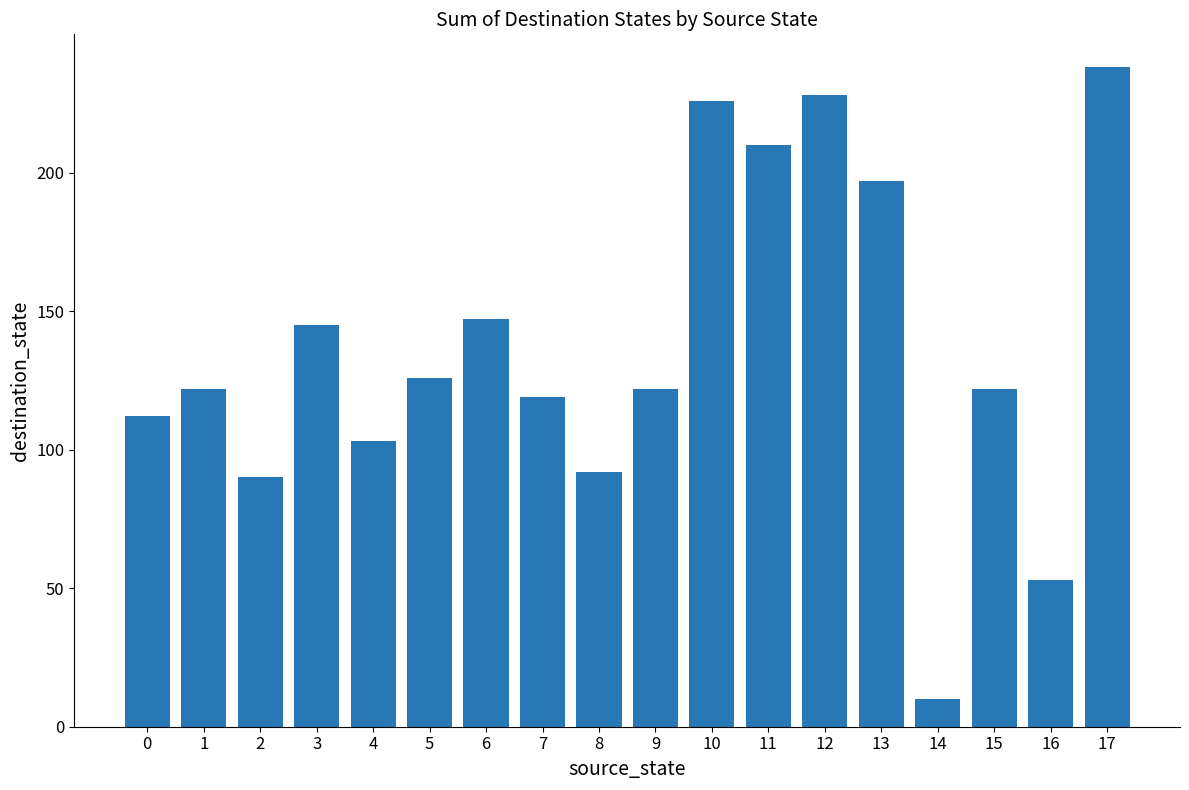

The value at 8 is 124. True or false?

False